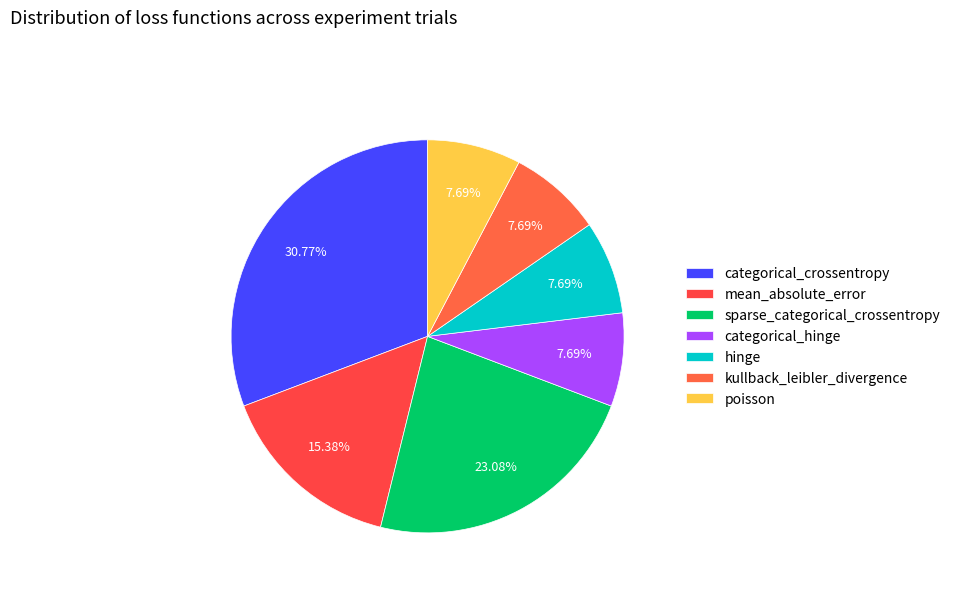

Which slice is the largest?

categorical_crossentropy